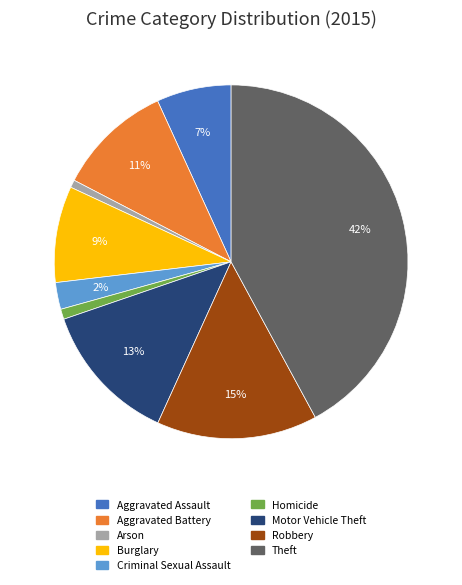

Is it true that Aggravated Battery is 1% of the pie?

False